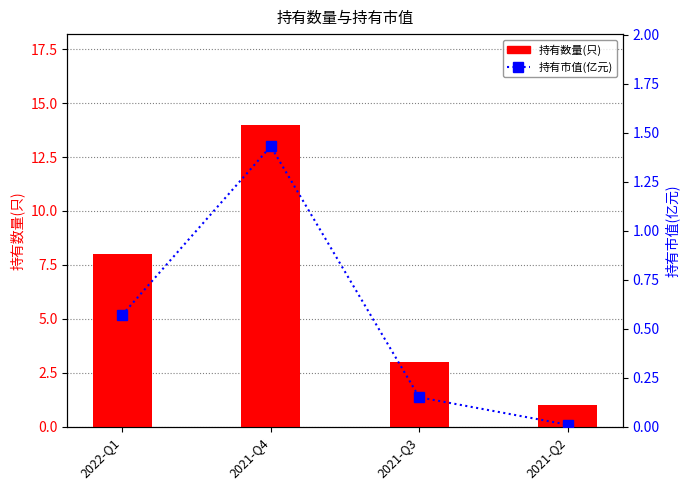

Which series has the widest spread of values?

持有数量(只)